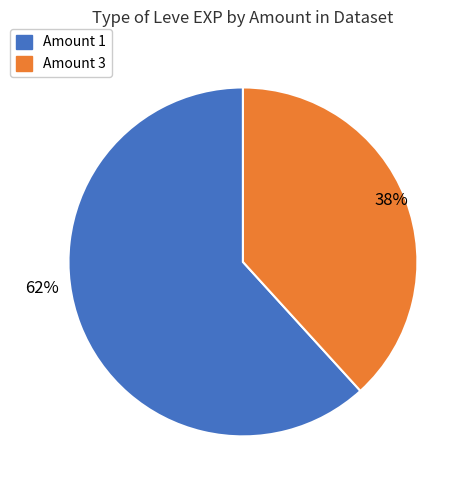

What is the smallest slice in the pie chart?

Amount 3